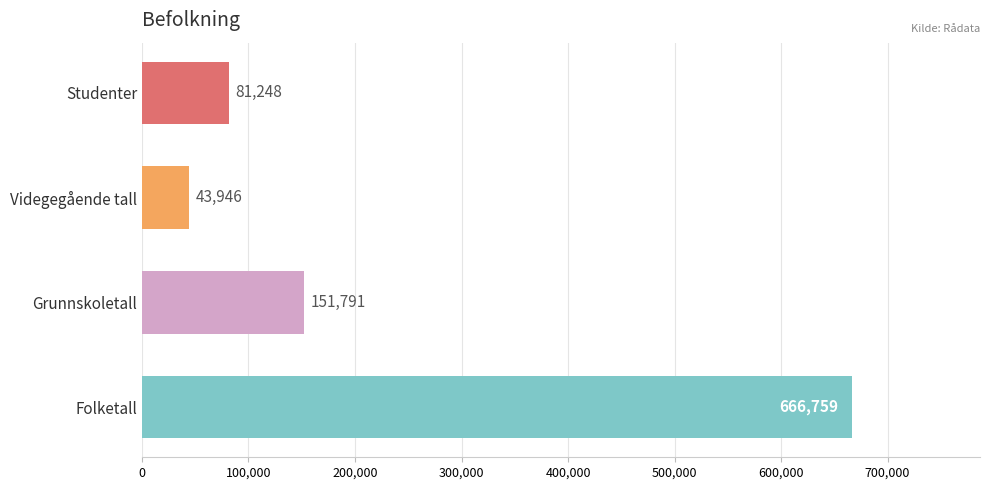

How many data points does each series have?

4